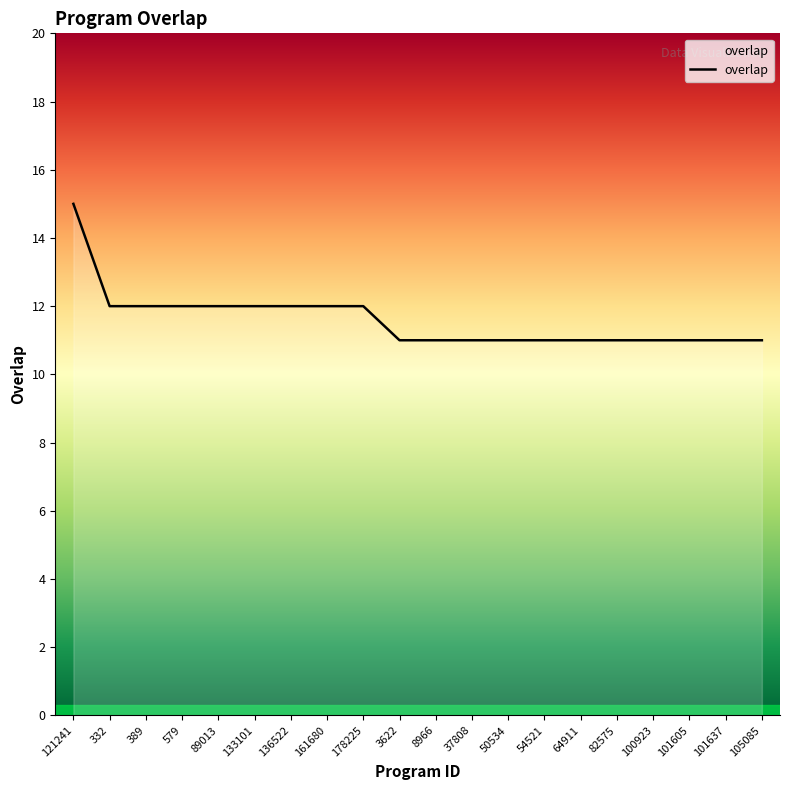

What is the ratio of the value at 178225 to the value at 64911?

1.1